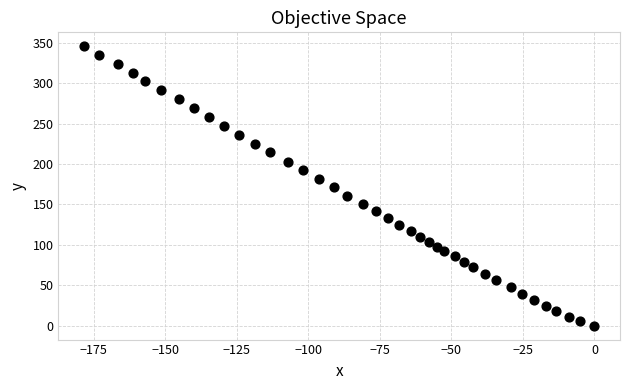

What is the range of X values (max minus min)?

178.4